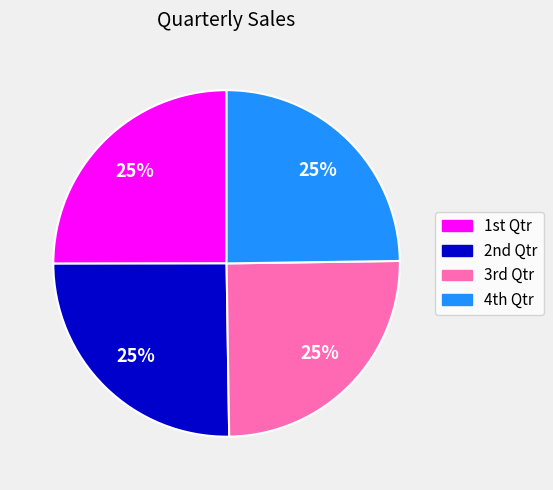

How many slices are in this pie chart?

4